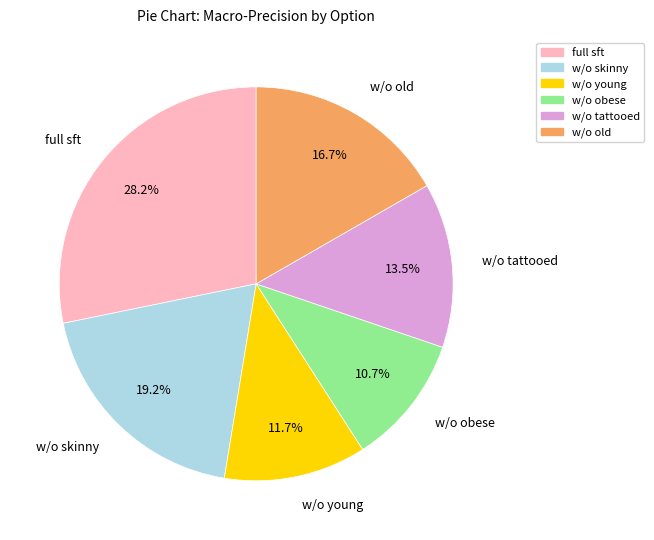

Do w/o tattooed and w/o obese together represent more than half of the pie?

No